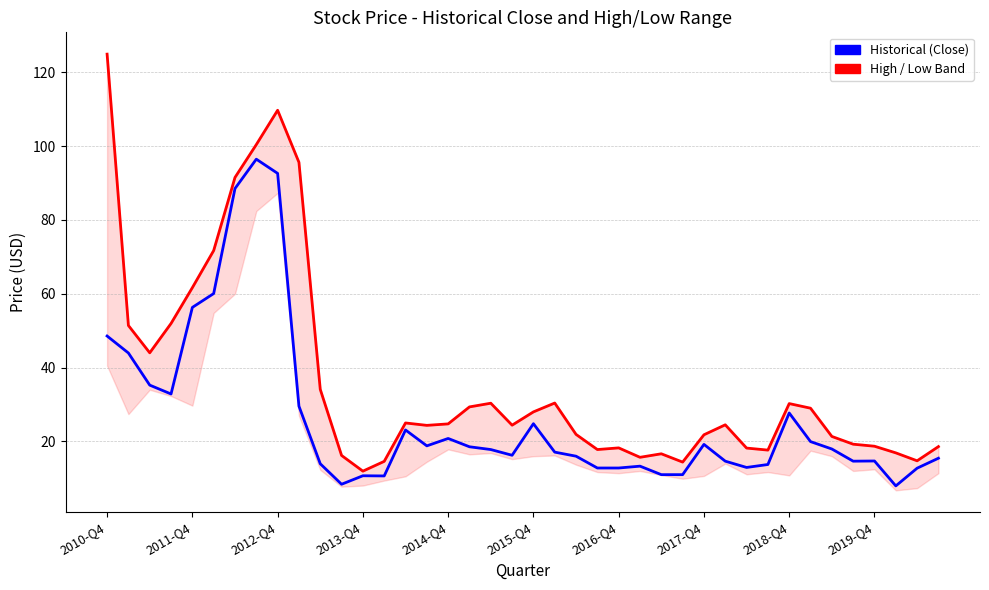

How many data points in High (Forecast) are above 24?

22